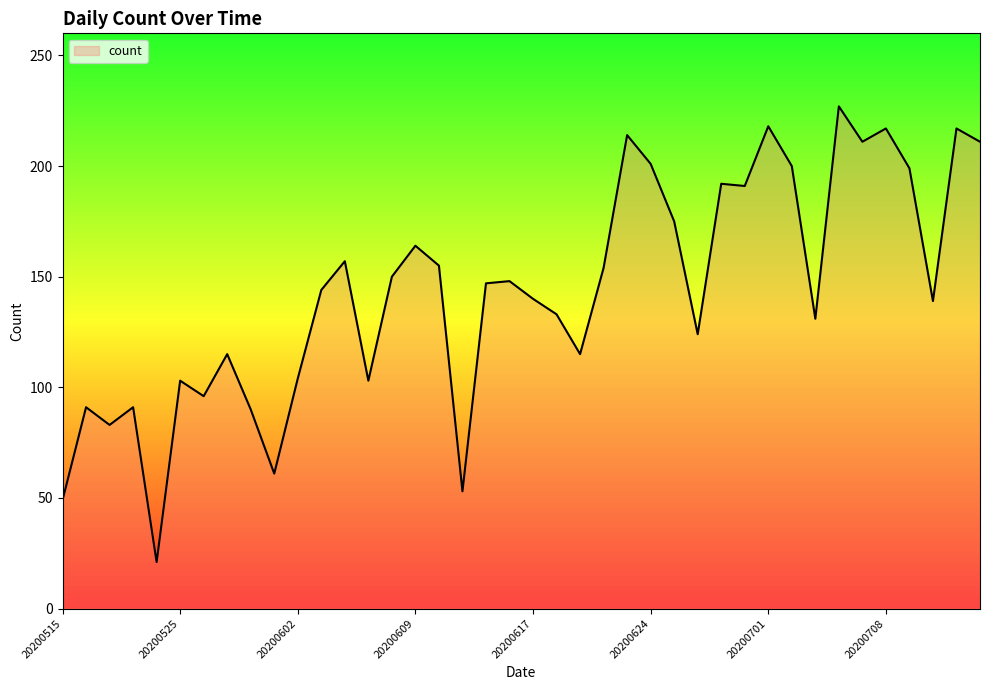

What is the difference between the maximum and minimum values?

206